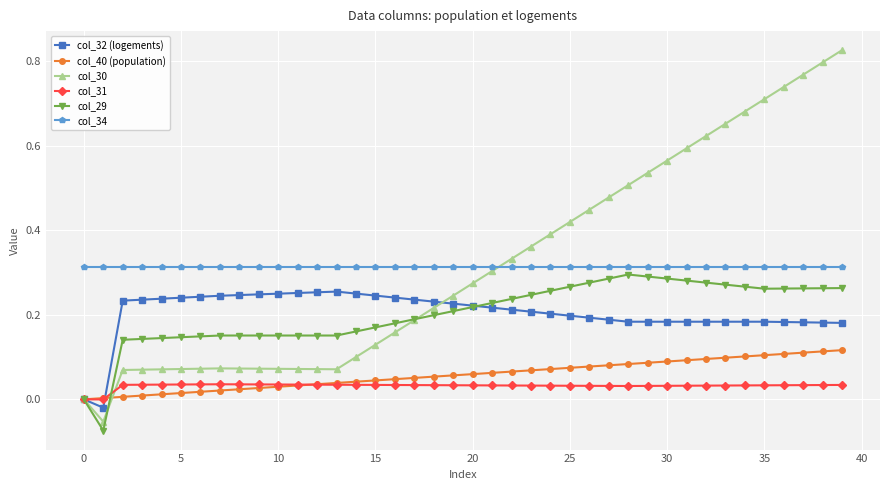

Which series has the largest range (max minus min)?

col_30